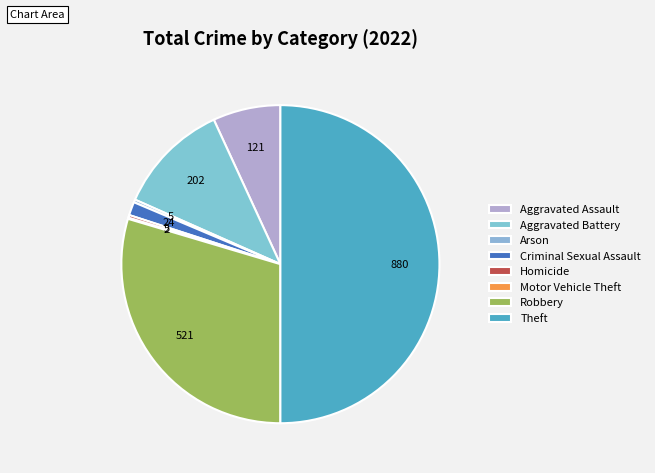

Which slice is the smallest?

Motor Vehicle Theft